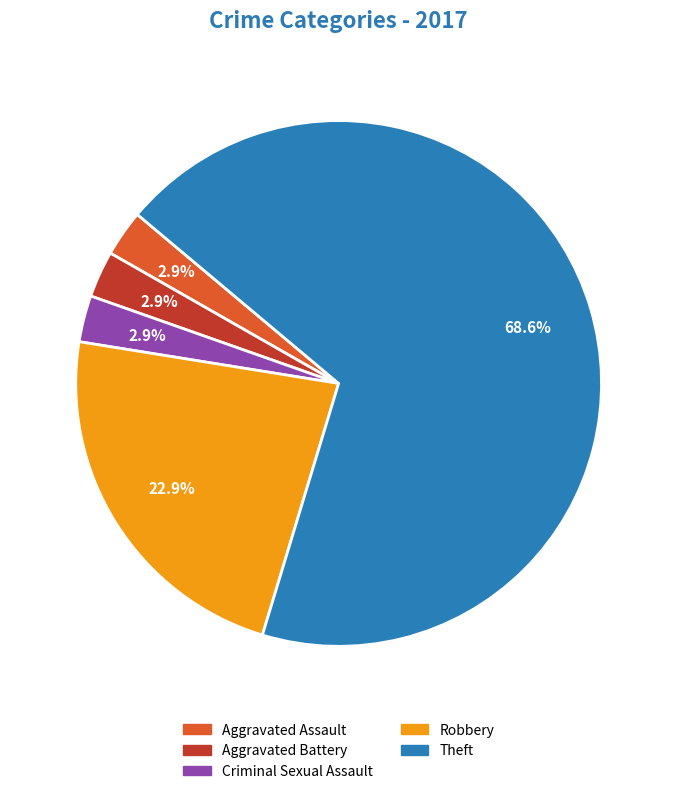

Is there any slice that represents more than half of the pie?

Yes